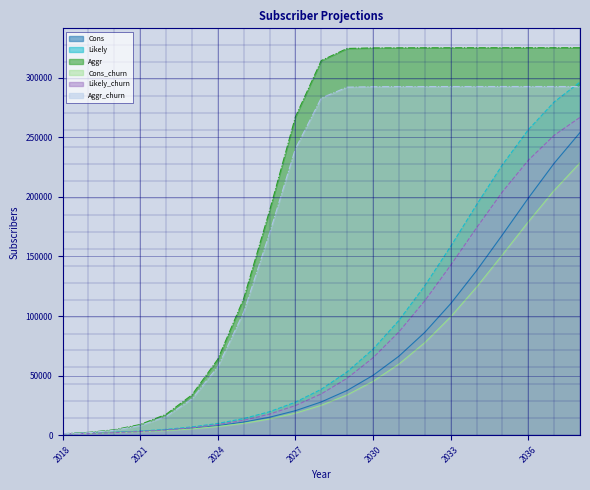

True or false: Aggr and Cons cross at least once.

False